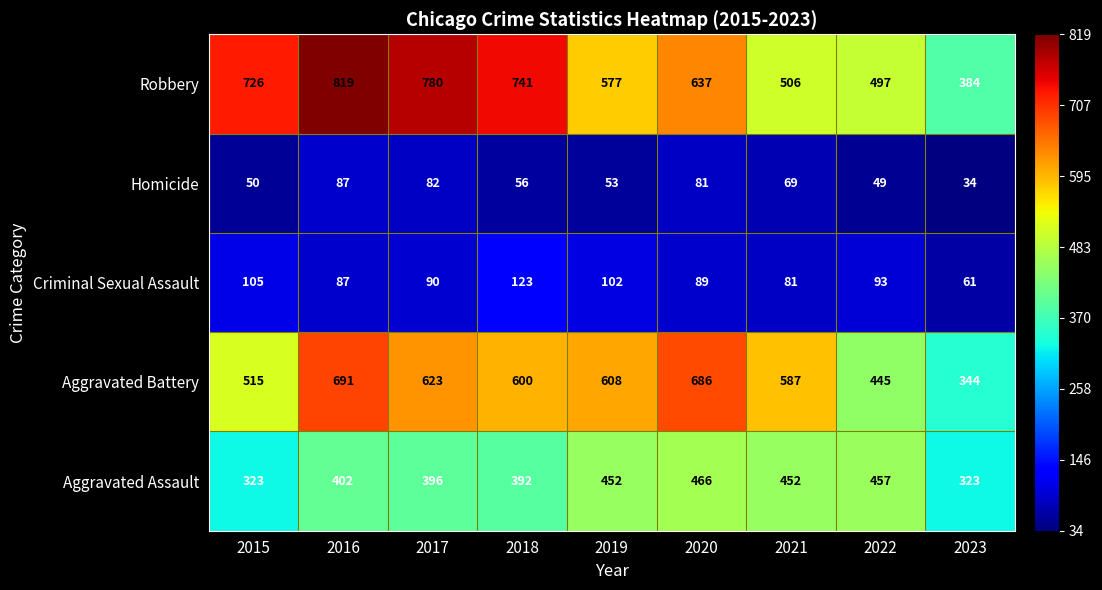

Is it true that Criminal Sexual Assault equals 162 at 2022?

False